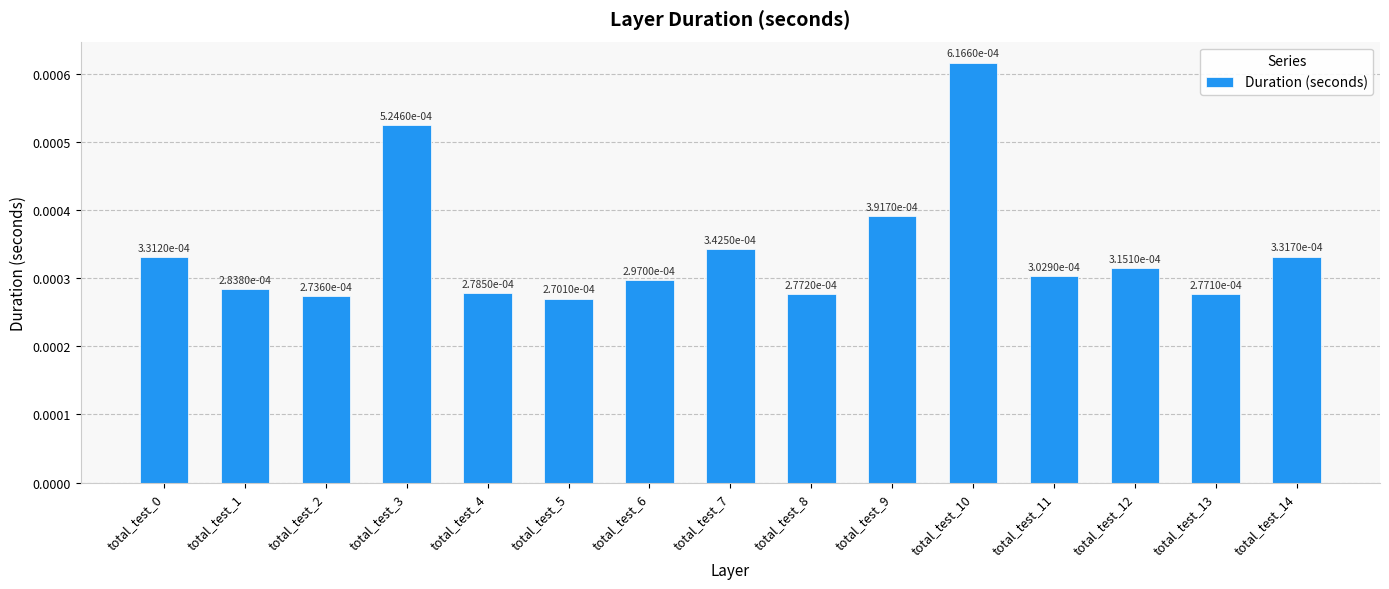

Count the values in the range 0 to 1.

15